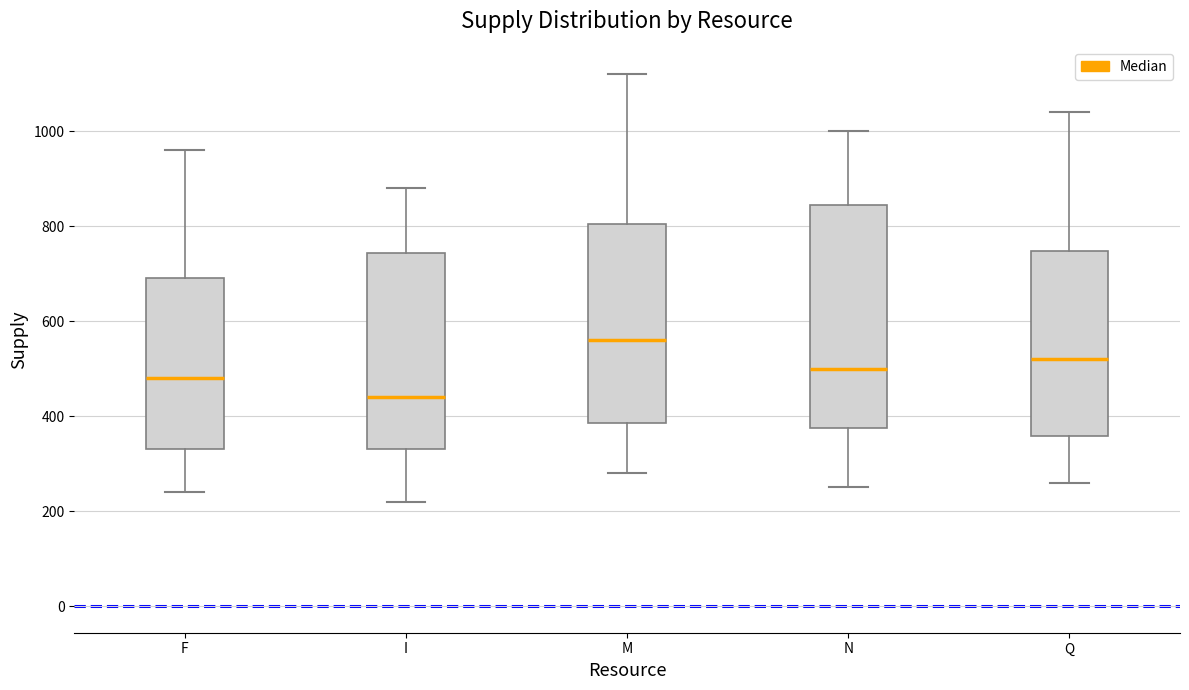

Where is the upper edge of the box for Q on the y-axis? The values are not printed on the chart, so give them approximately, as read against the axis.

740